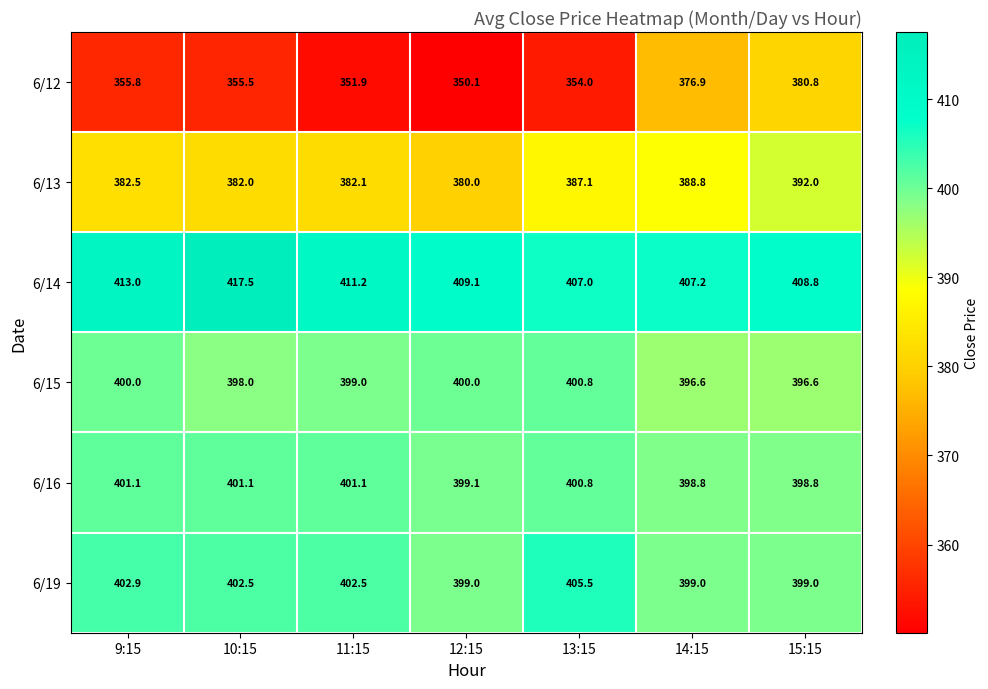

What is the difference between the 6/19 values at 9:15 and 15:15?

3.9